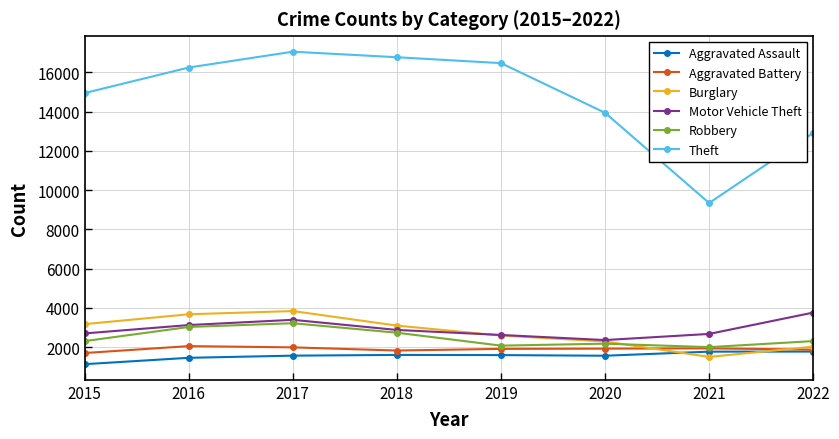

What is the difference between the Robbery values at 2016 and 2018?

293